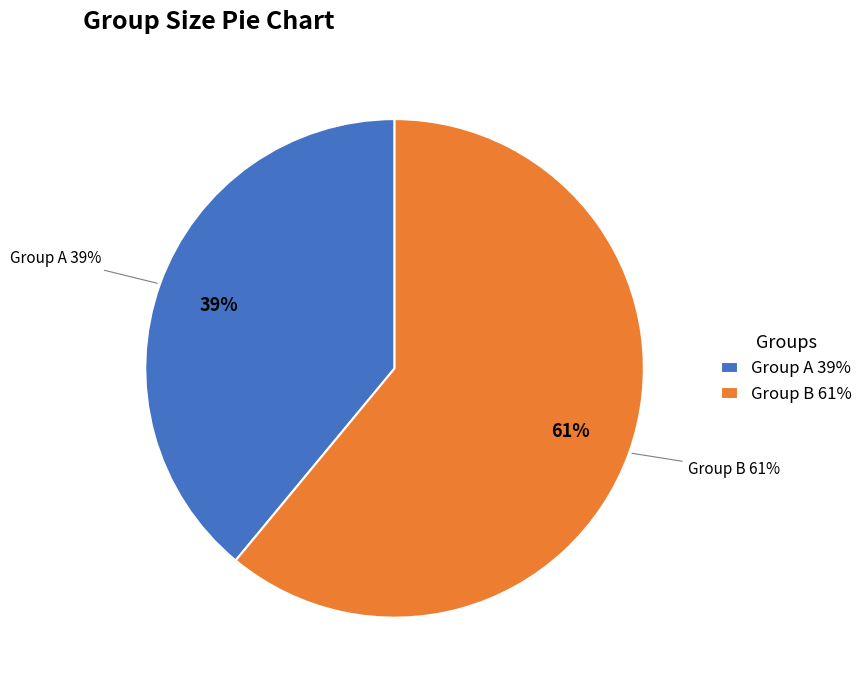

What percentage is NOT represented by A?

61.0%